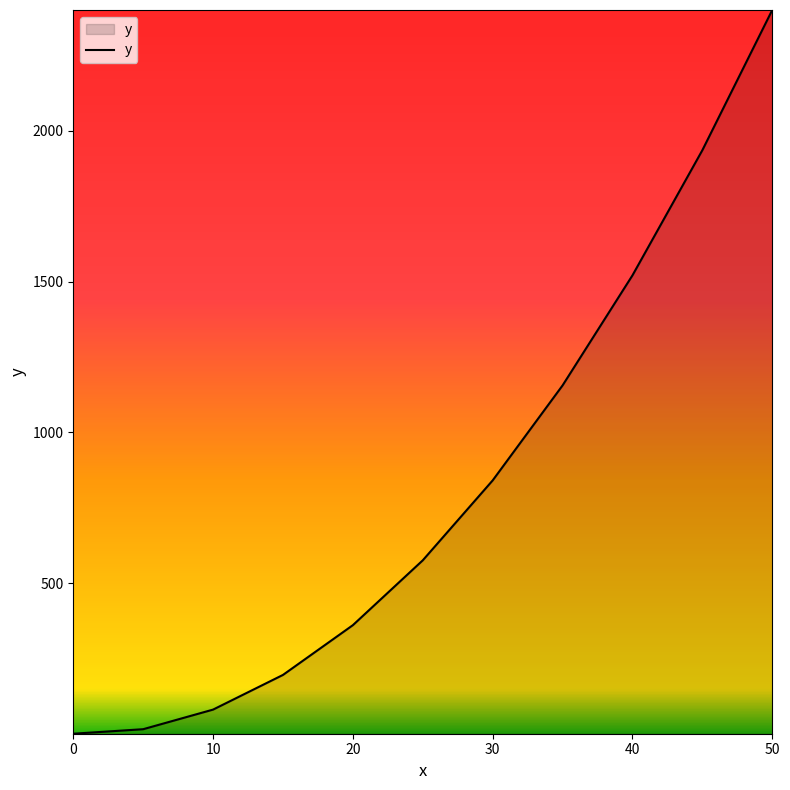

What is the difference between the maximum and minimum values?

2400